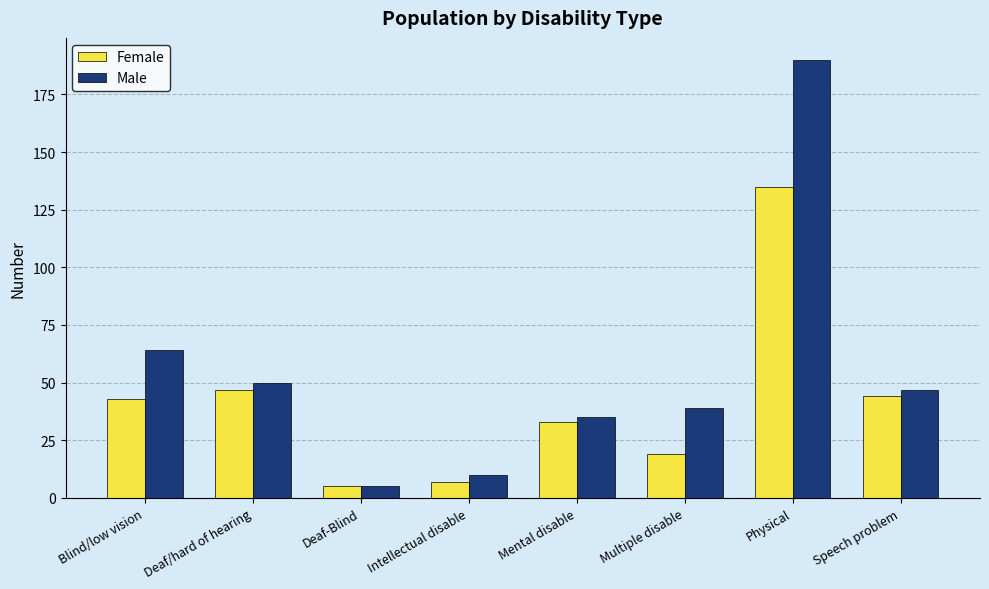

What position from the left is Deaf/hard of hearing?

2